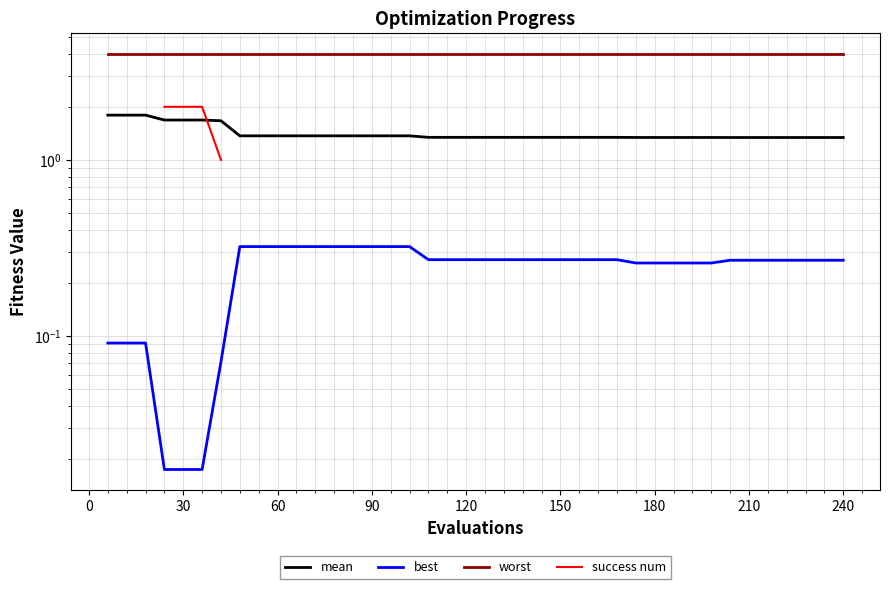

How many lines are shown in the chart?

4